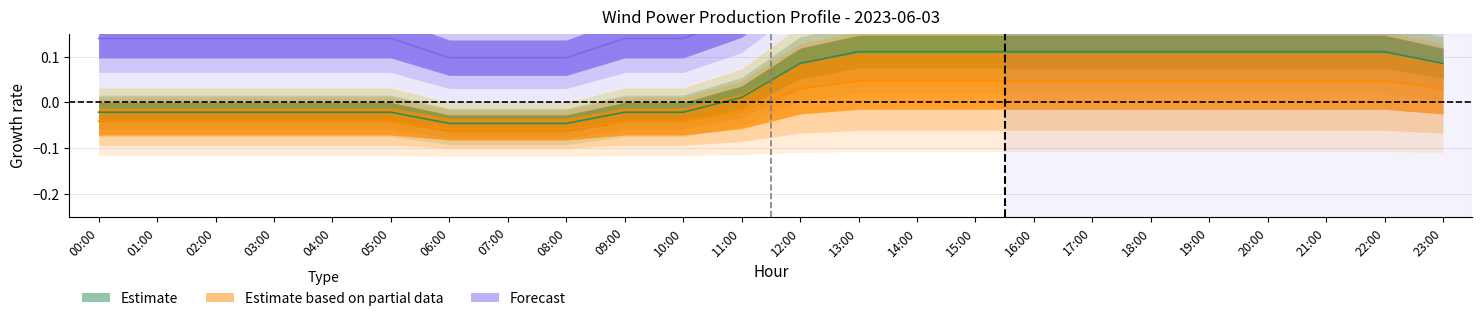

What is the difference between the maximum and minimum values in the Forecast series?

0.2